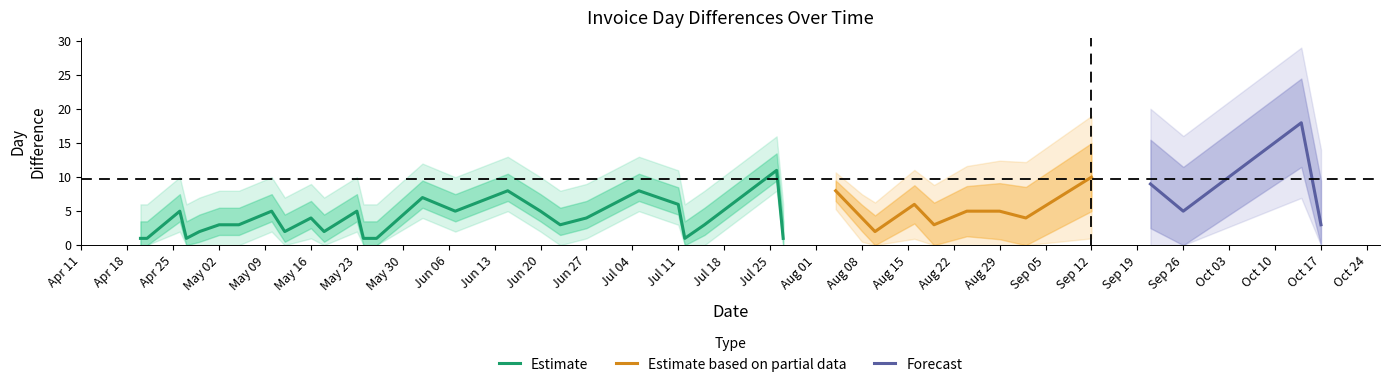

The Estimate series shows 3 at May 02. True or false?

True